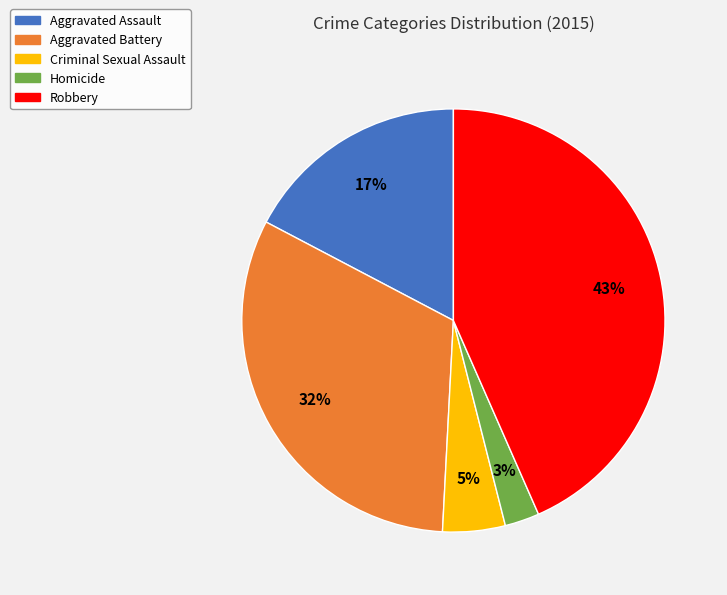

The Aggravated Assault slice represents 2% of the pie. True or false?

False